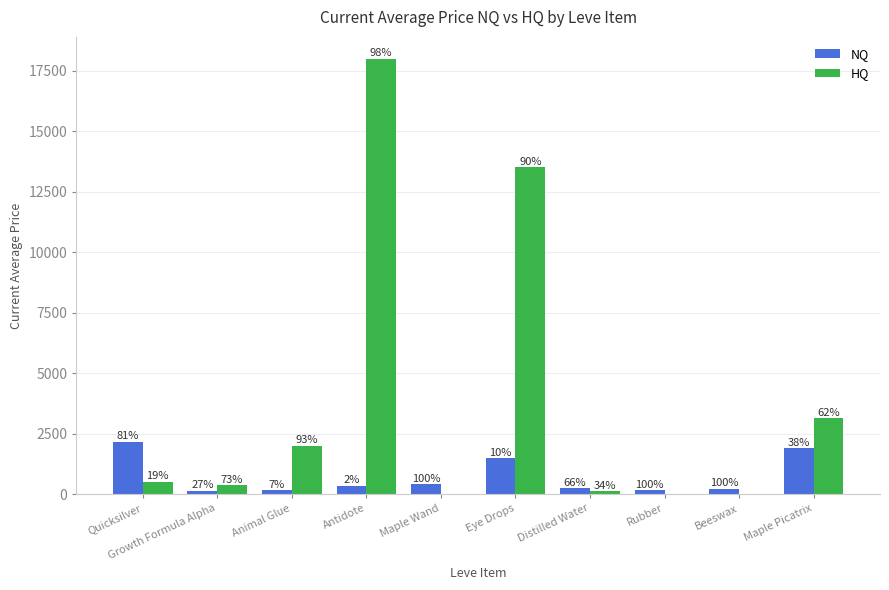

What is the label of the 4th bar from the right?

Distilled Water